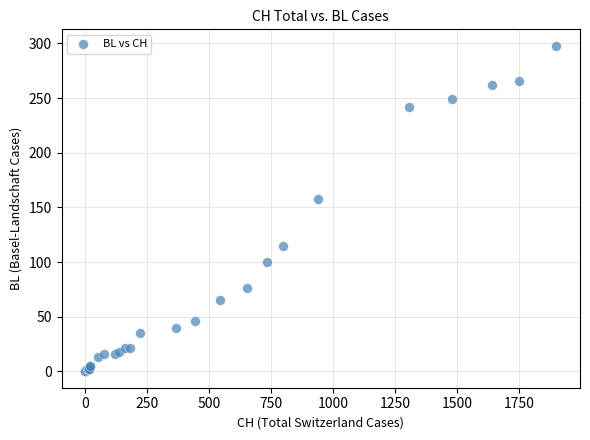

What Y value in the scatter plot is closest to 149?

158